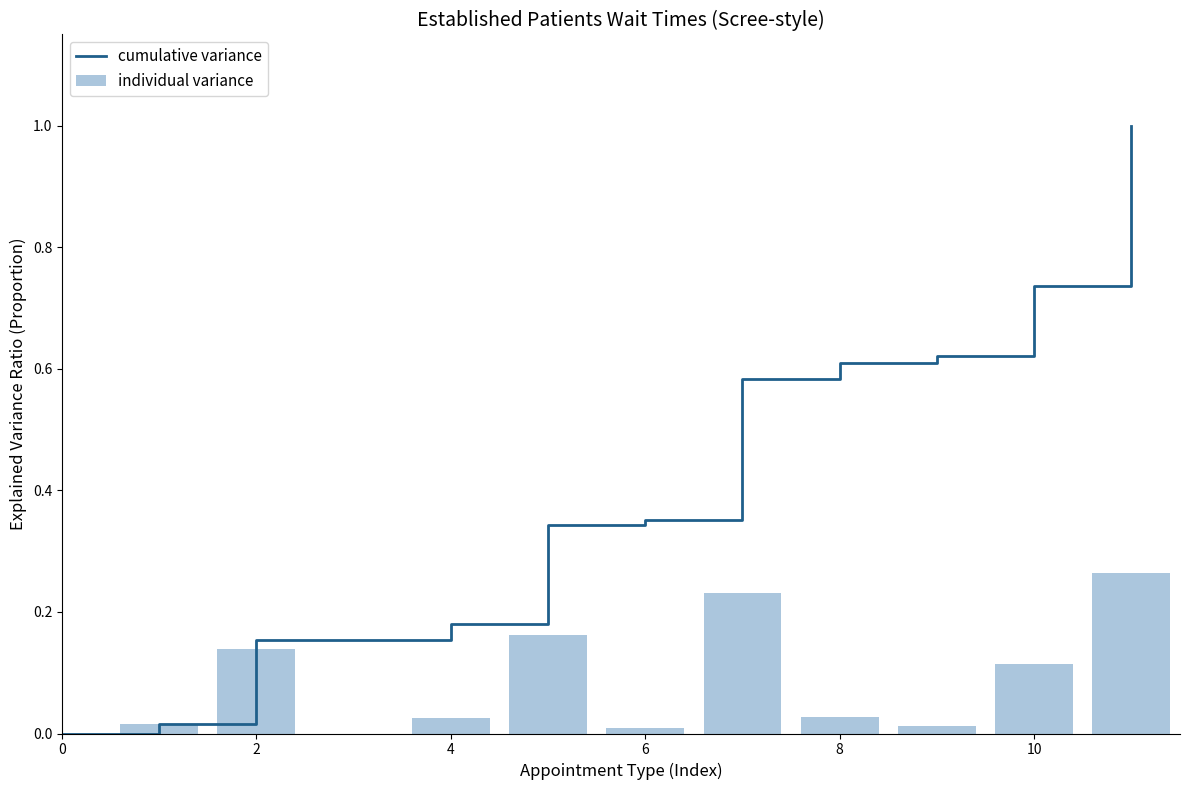

How many data points are above 0?

10